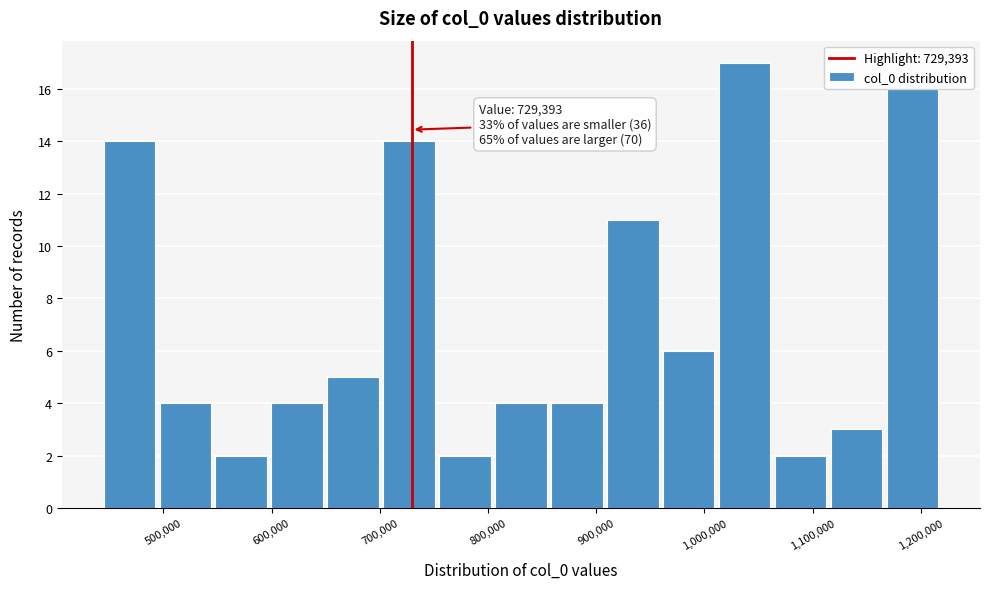

Over which range of the x-axis is the bar tallest?

1010000 to 1060000